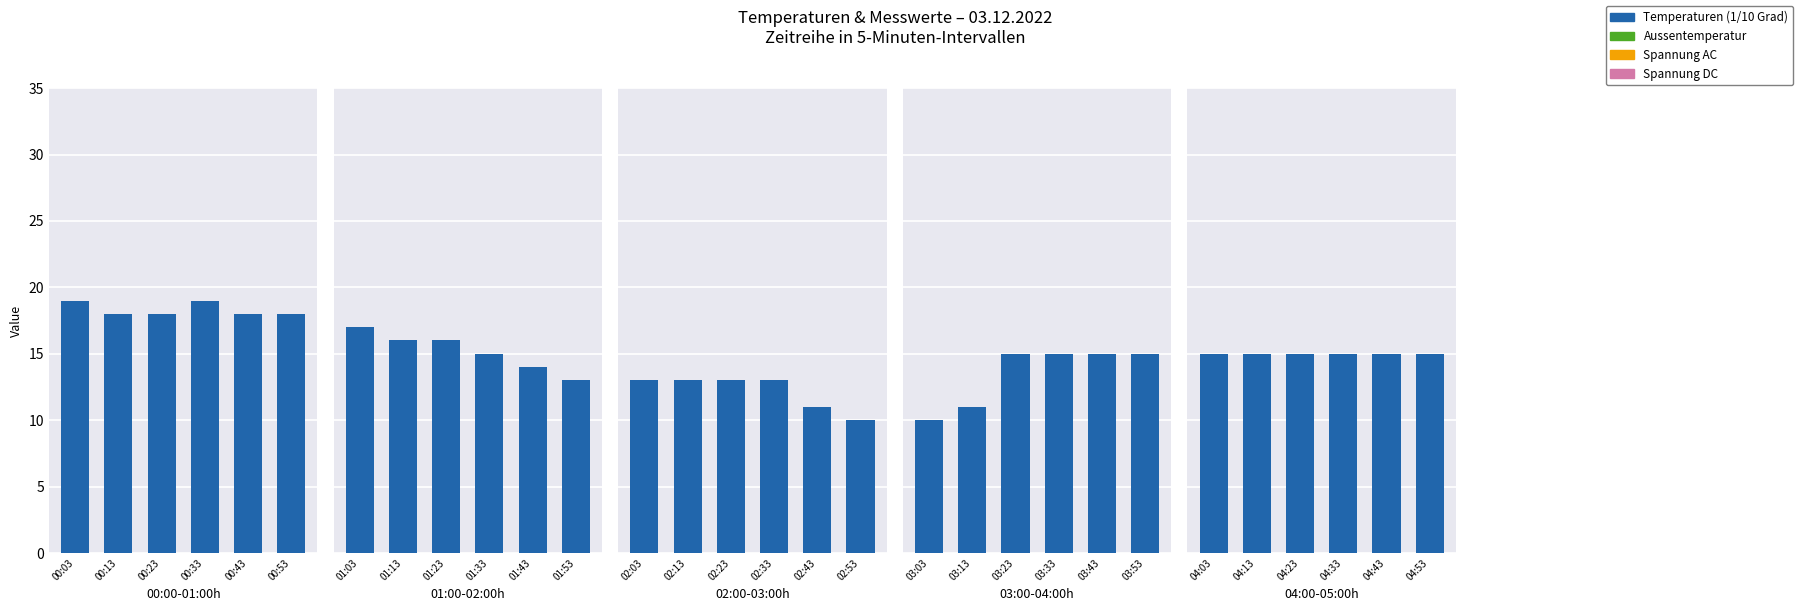

Rank the series by their maximum value, from lowest to highest.

Aussentemperatur, Spannung AC, Spannung DC, Temperaturen (1/10 Grad)